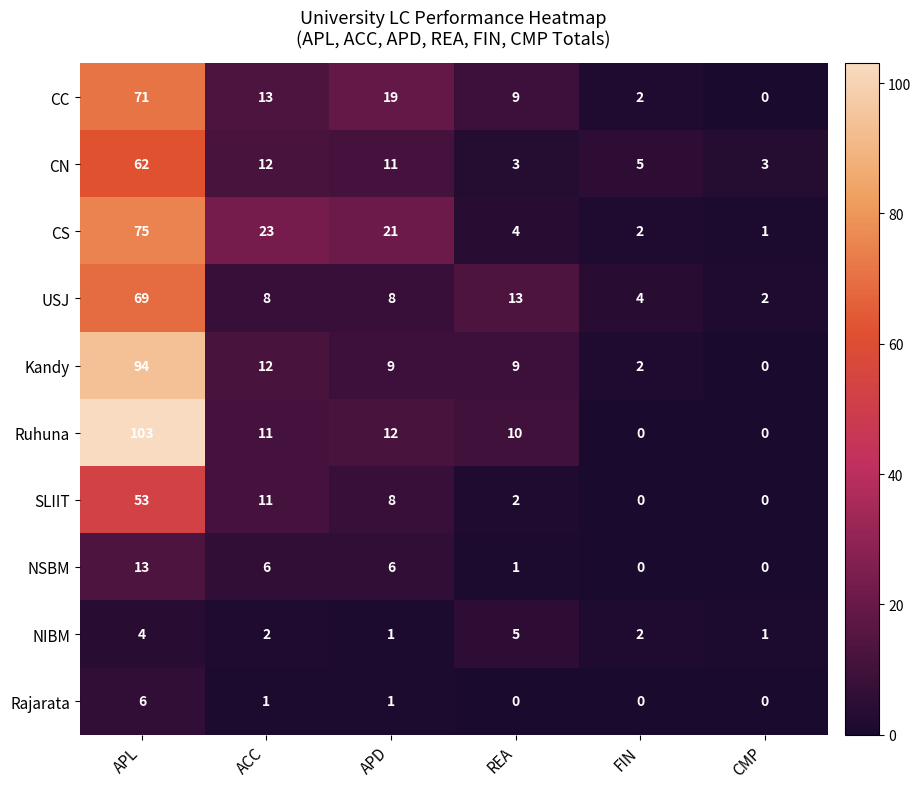

Which series has the largest total across all categories?

Ruhuna